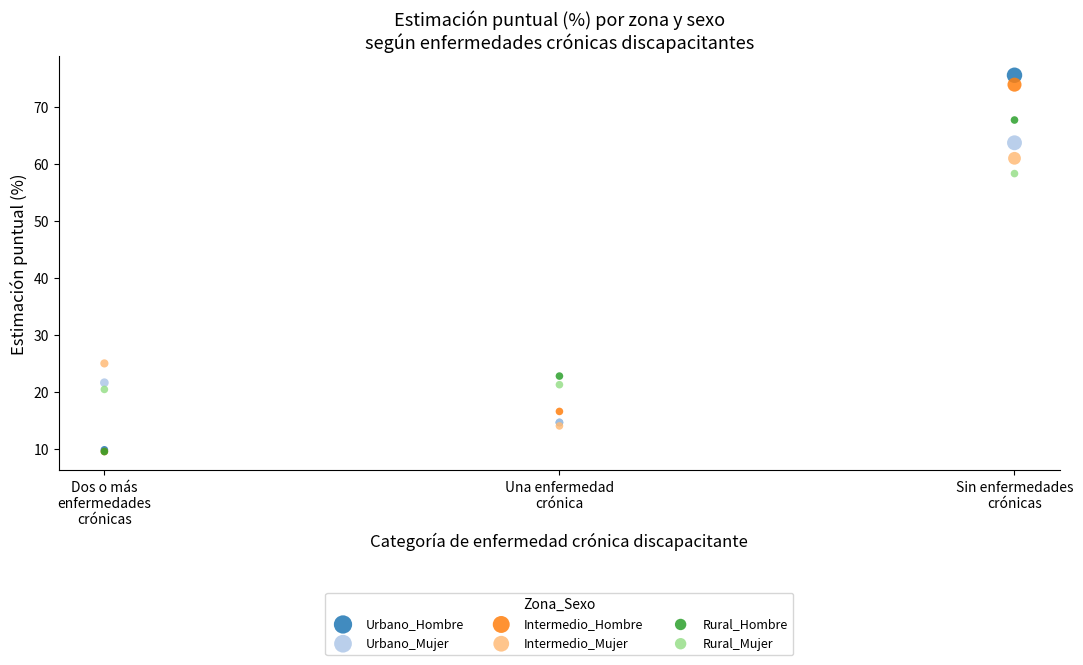

In the Rural_Hombre series, what Y value is closest to 38?

22.8